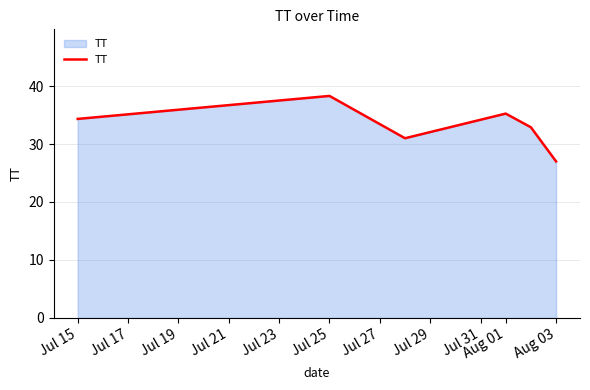

How many interior local peaks (higher than both neighbors) does the data have?

2